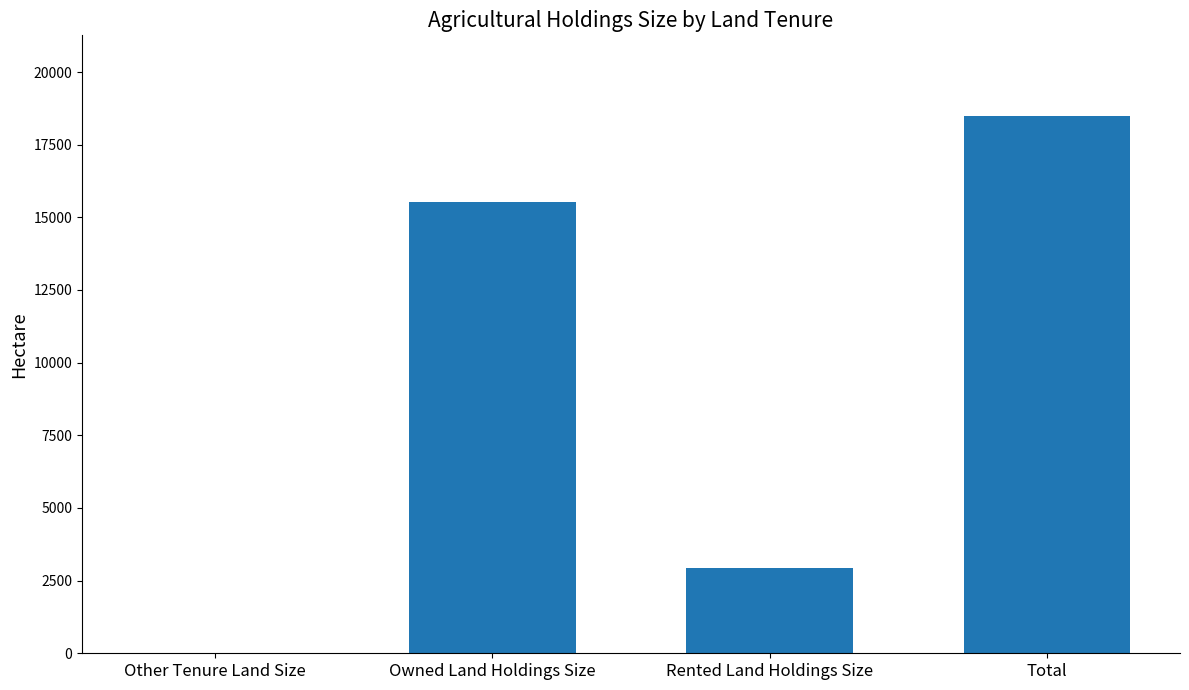

What is the average value?

9244.3